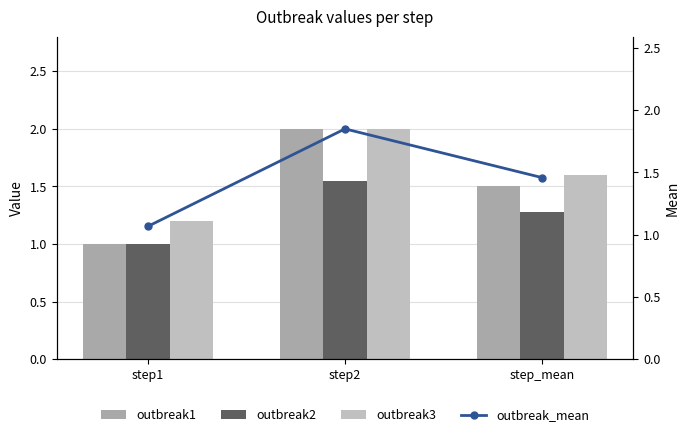

How many data points in outbreak2 are above 1?

2